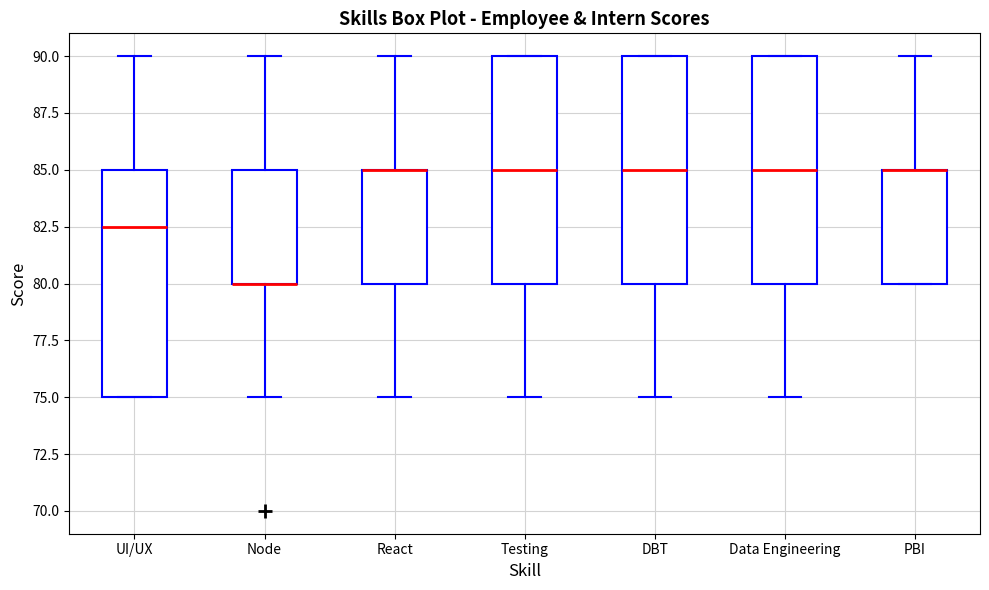

Reading left to right, read every box against the y-axis: the position of its median line, the range the box covers, and the ends of its whiskers. The values are not printed on the chart, so give them approximately, as read against the axis.

UI/UX: median 82.5, box 75.0 to 85.0, whiskers 75.0 to 90.0
Node: median 80.0 (drawn on the box's lower edge), box 80.0 to 85.0, whiskers 75.0 to 90.0
React: median 85.0 (drawn on the box's upper edge), box 80.0 to 85.0, whiskers 75.0 to 90.0
Testing: median 85.0, box 80.0 to 90.0, whiskers 75.0 to 90.0
DBT: median 85.0, box 80.0 to 90.0, whiskers 75.0 to 90.0
Data Engineering: median 85.0, box 80.0 to 90.0, whiskers 75.0 to 90.0
PBI: median 85.0 (drawn on the box's upper edge), box 80.0 to 85.0, whiskers 80.0 to 90.0